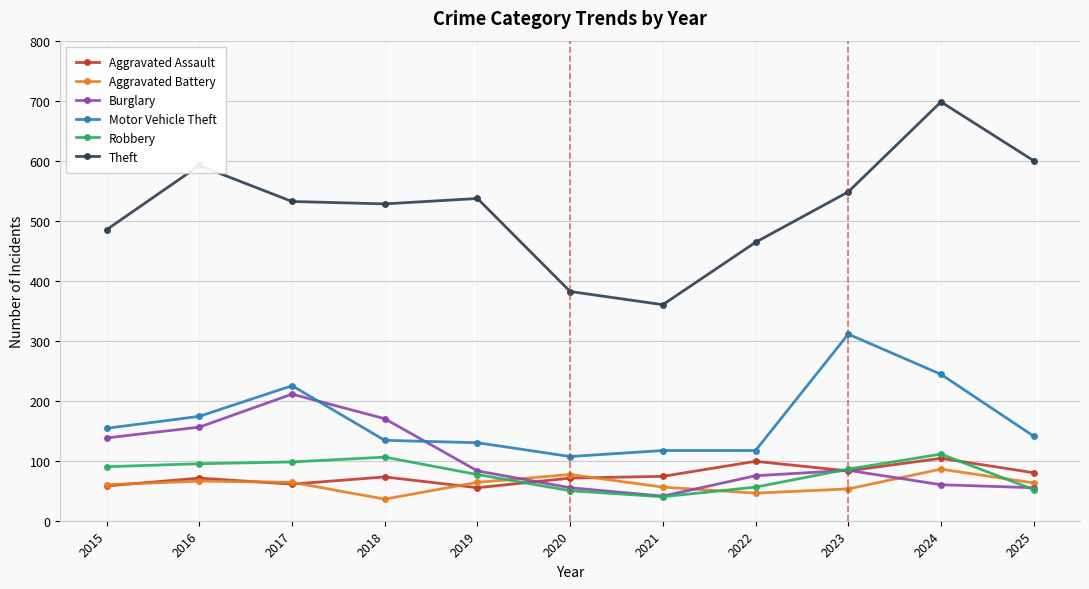

True or false: Aggravated Battery and Theft cross at least once.

False